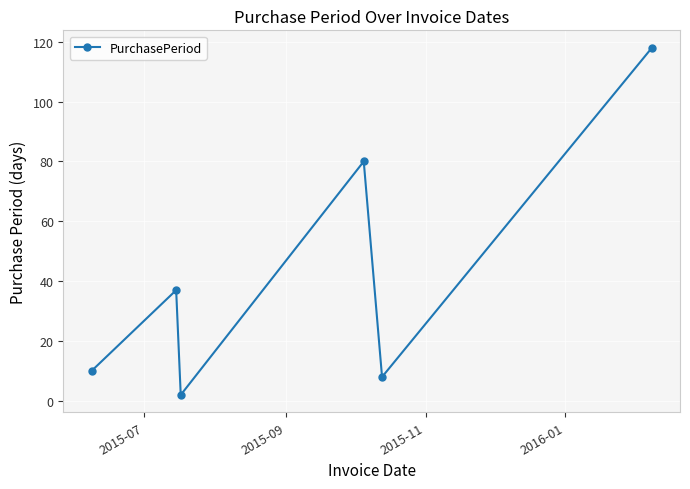

What is the greatest value displayed?

118